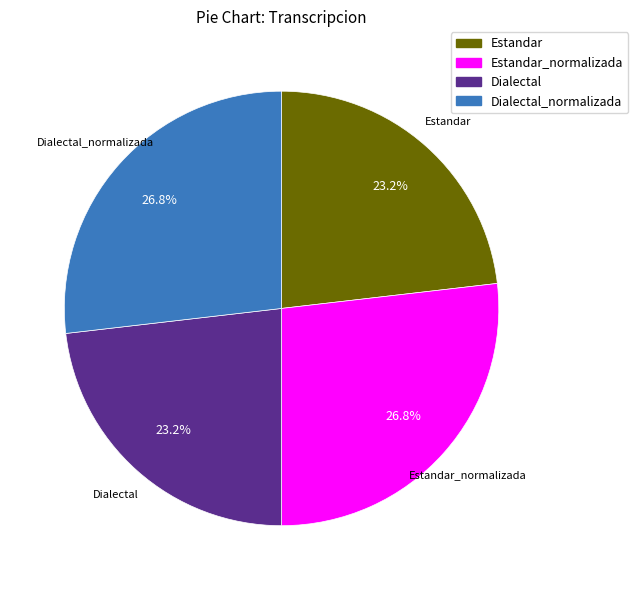

How many slices are in this pie chart?

4